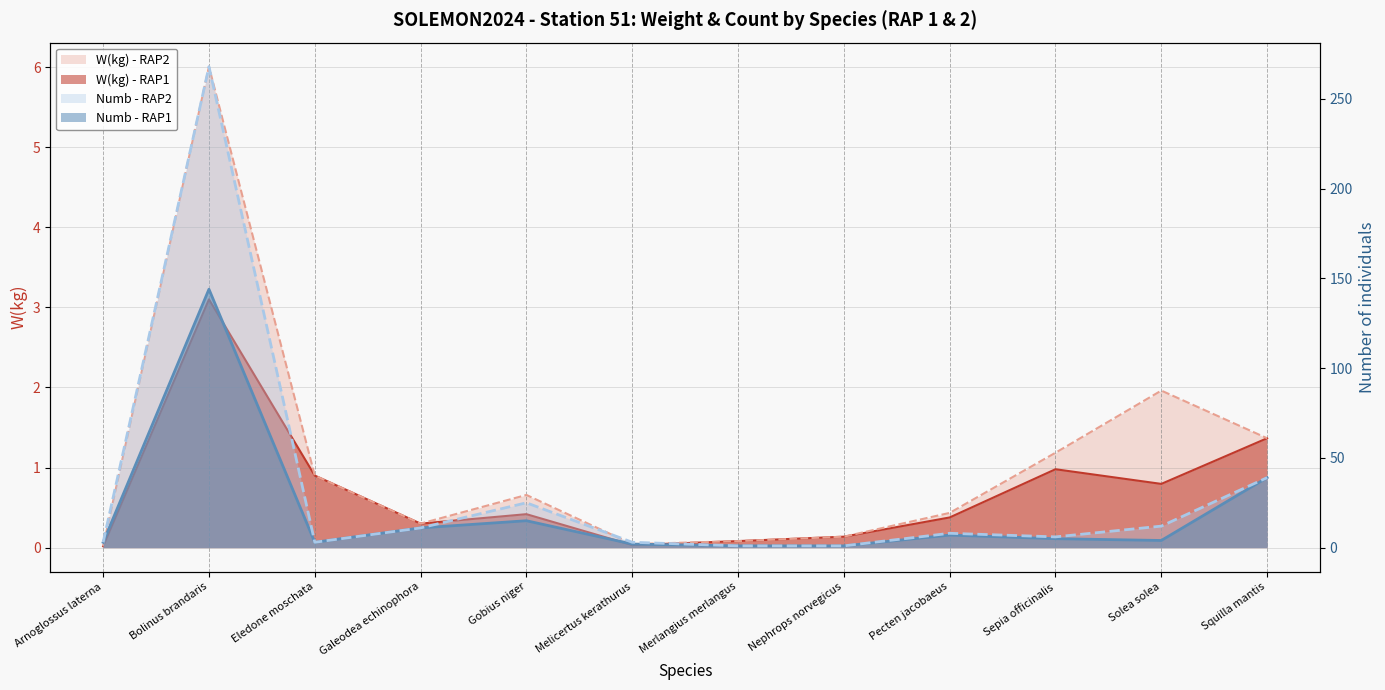

What is the greatest value displayed?

268.0